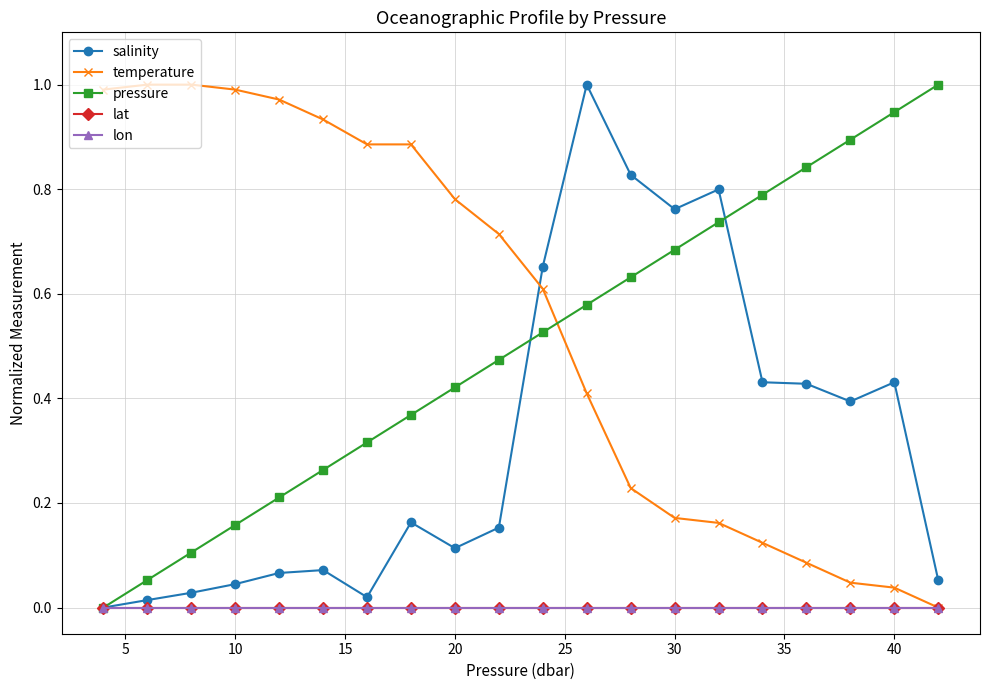

Which series has the largest total across all categories?

temperature